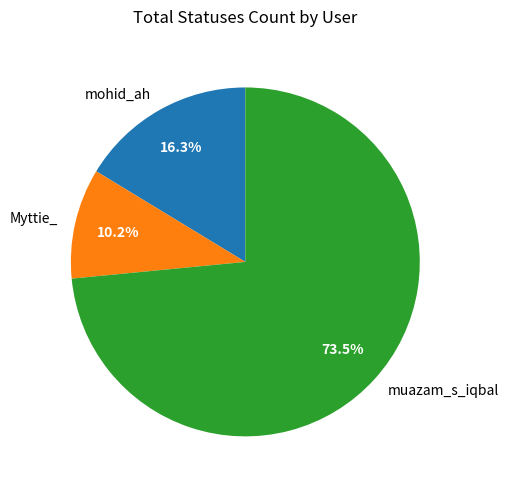

Between Myttie_ and muazam_s_iqbal, which is larger?

muazam_s_iqbal